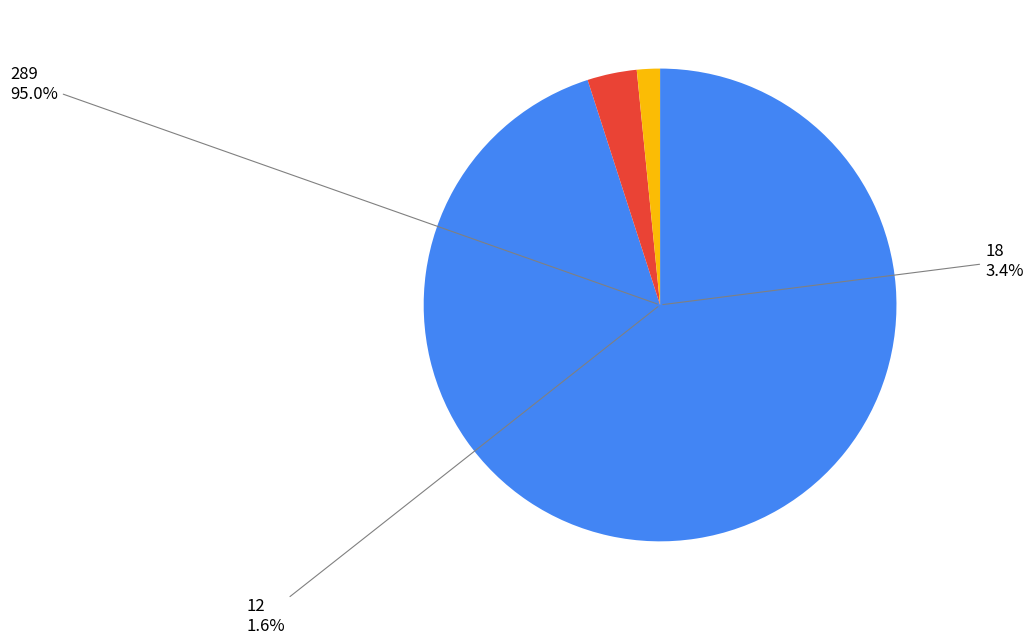

Do 13 and 20 together represent more than half of the pie?

No